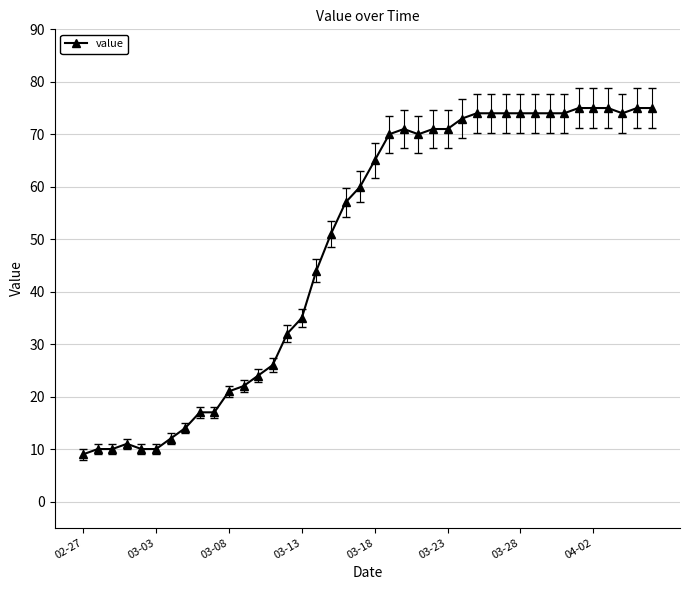

What is the sum of all values?

1950